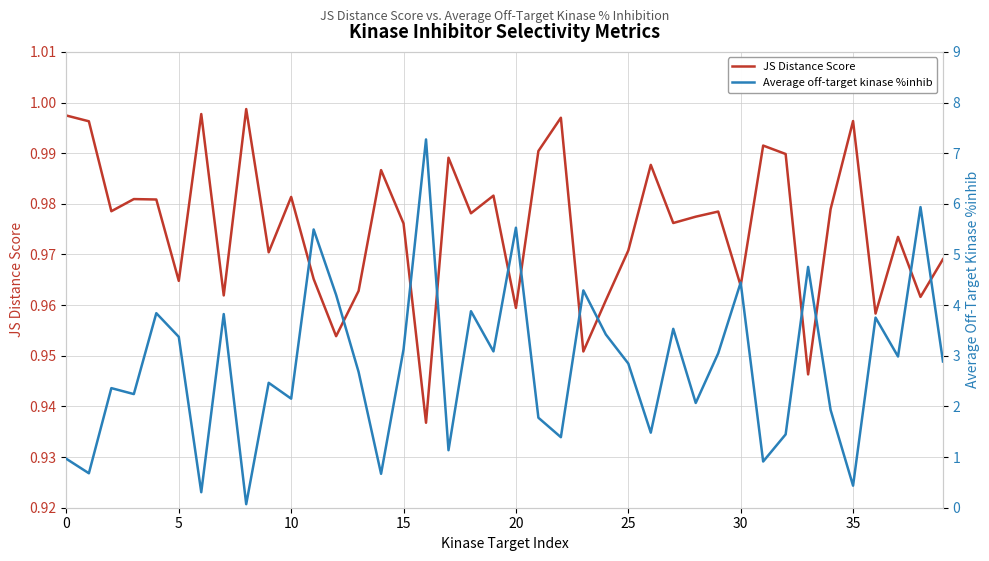

What is the label of the 10th point from the right?

30